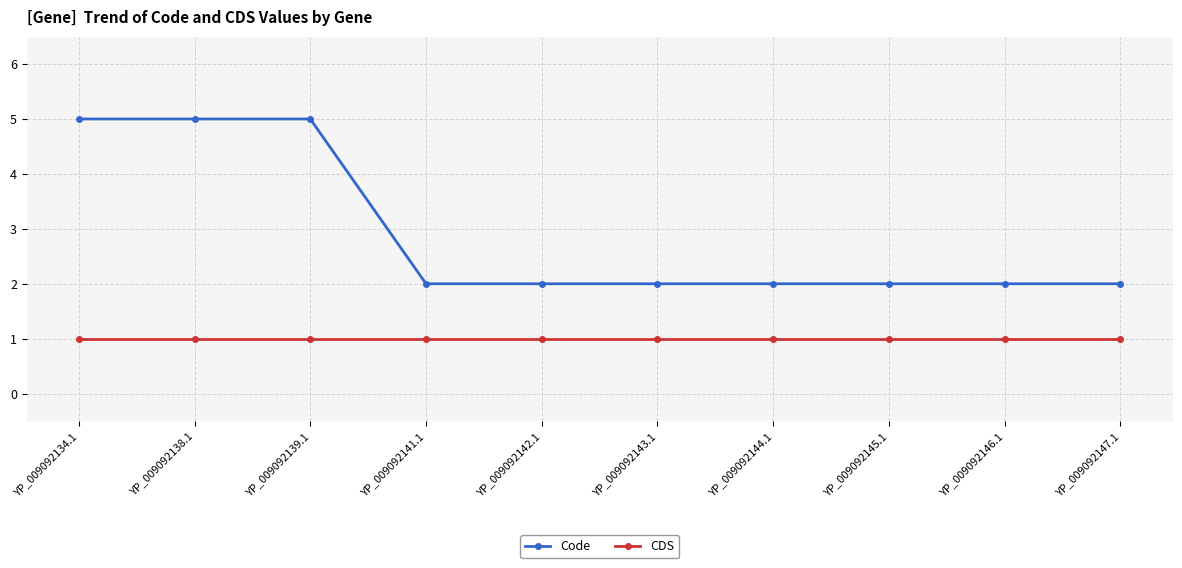

Reading left to right, transcribe all the data shown in this chart.

Code: YP_009092134.1=5	YP_009092138.1=5	YP_009092139.1=5	YP_009092141.1=2	YP_009092142.1=2	YP_009092143.1=2	YP_009092144.1=2	YP_009092145.1=2	YP_009092146.1=2	YP_009092147.1=2
CDS: YP_009092134.1=1	YP_009092138.1=1	YP_009092139.1=1	YP_009092141.1=1	YP_009092142.1=1	YP_009092143.1=1	YP_009092144.1=1	YP_009092145.1=1	YP_009092146.1=1	YP_009092147.1=1